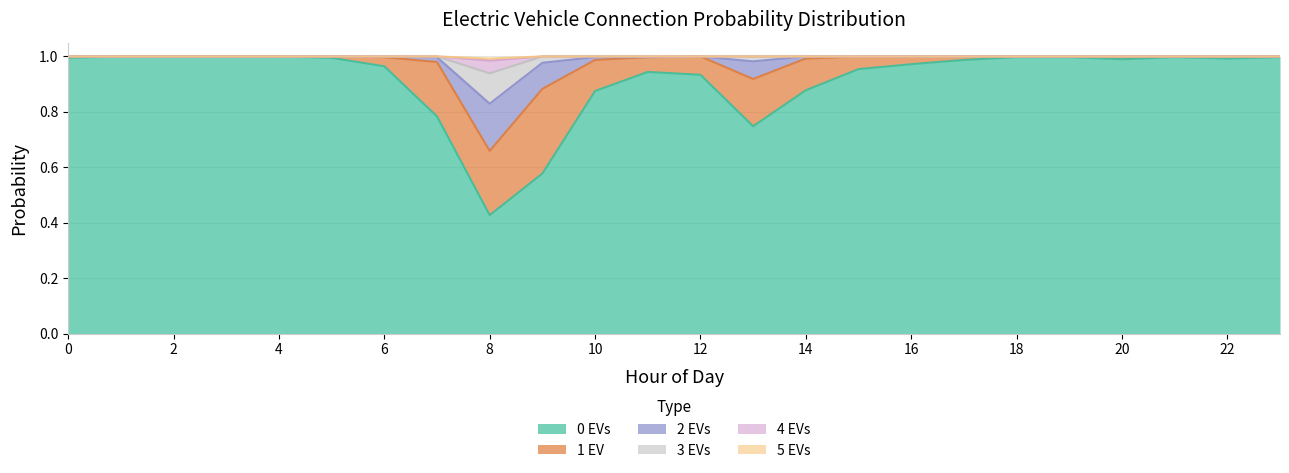

True or false: 5 EVs and 4 EVs cross at least once.

False